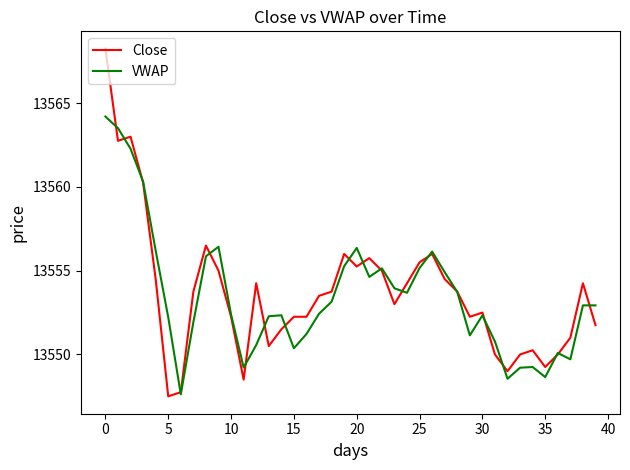

Count the number of categories in the chart.

40